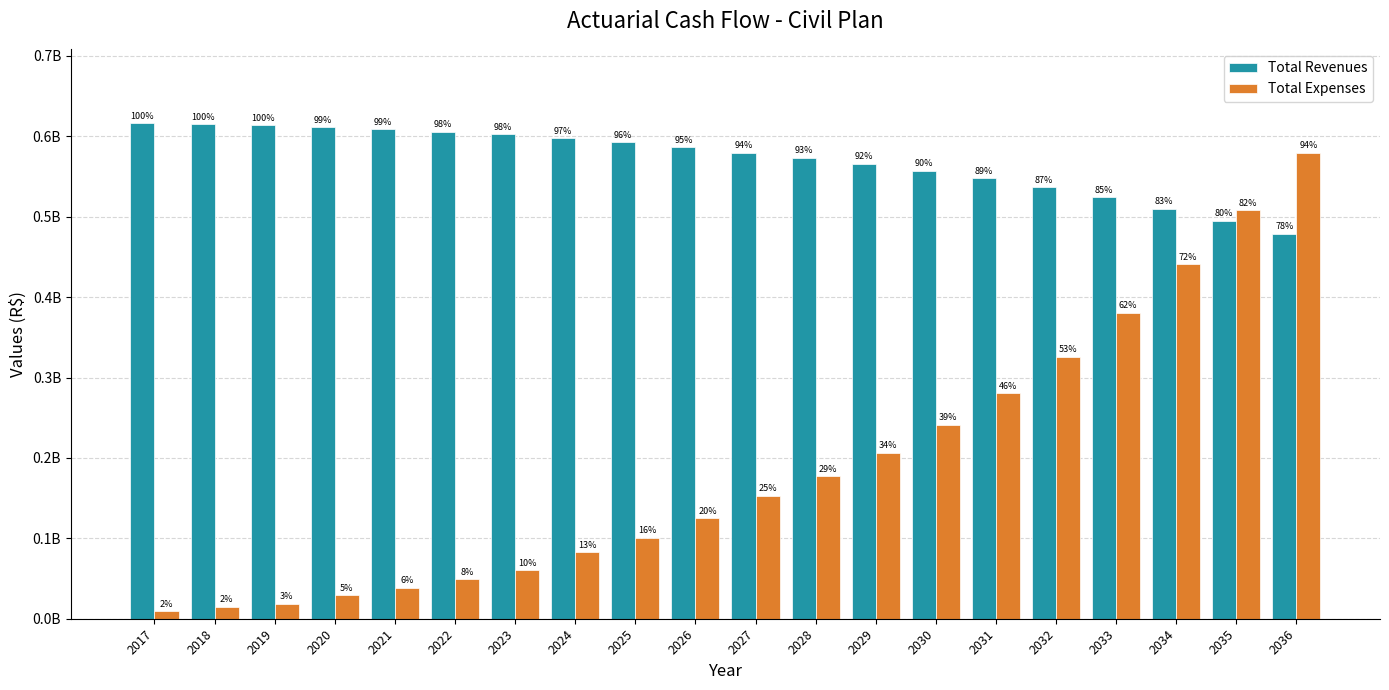

Are the bars grouped side by side (vs. stacked)?

Yes